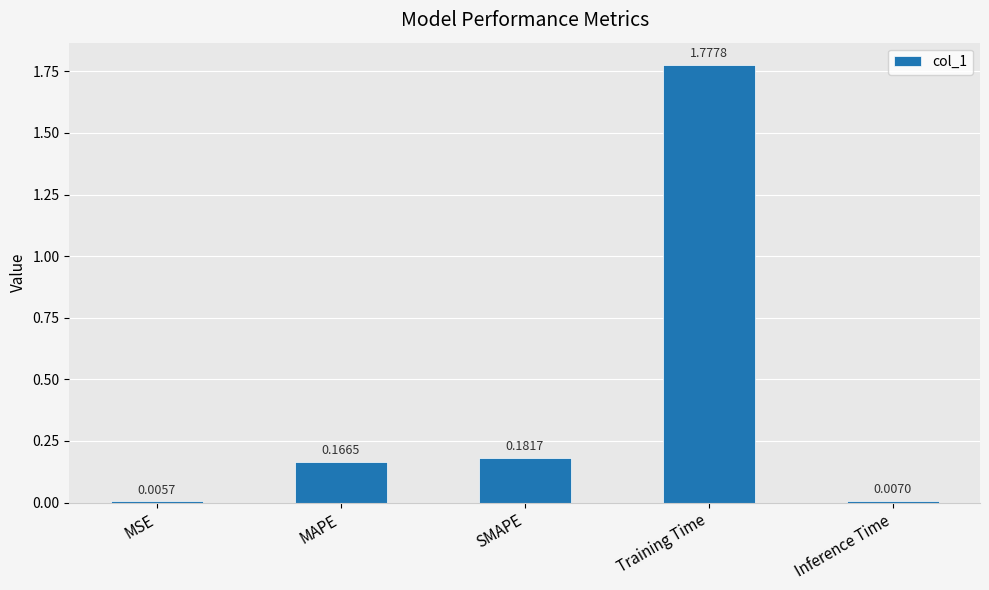

Rank the categories by value from highest to lowest.

Training Time, SMAPE, MAPE, Inference Time, MSE